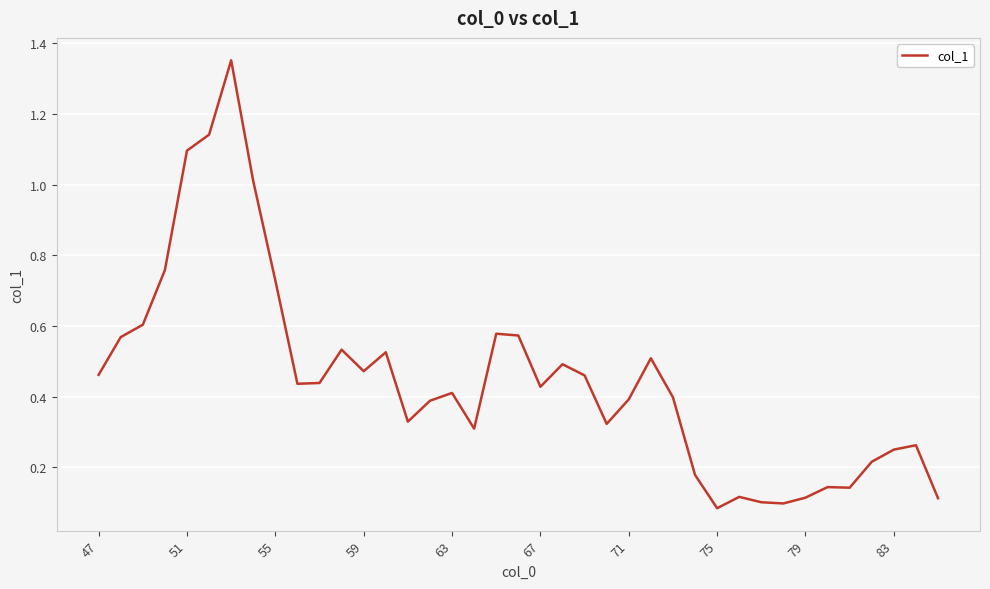

What is the difference between the maximum and minimum values?

1.3